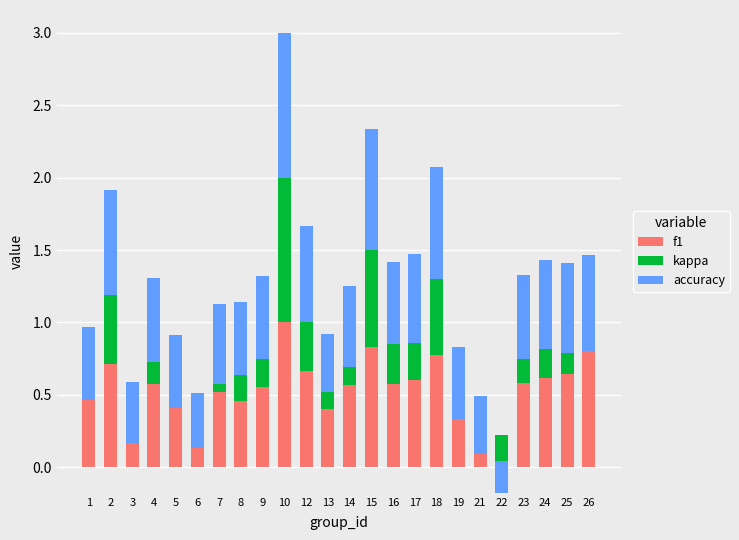

Count the f1 values in the range 0 to 1.

24